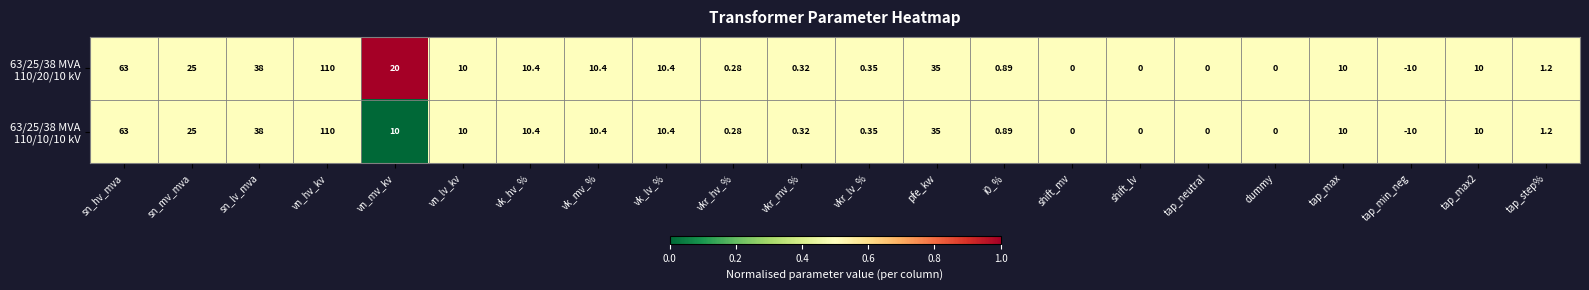

At which category is the sum across all series the highest?

vn_hv_kv